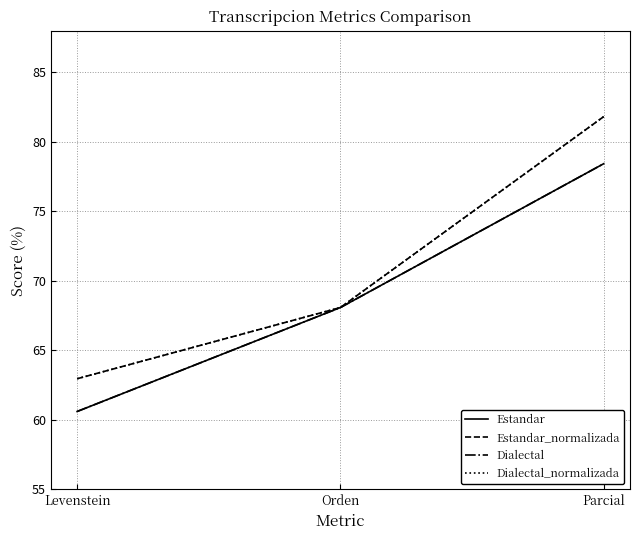

Which series changed the most between Levenstein and Orden?

Estandar